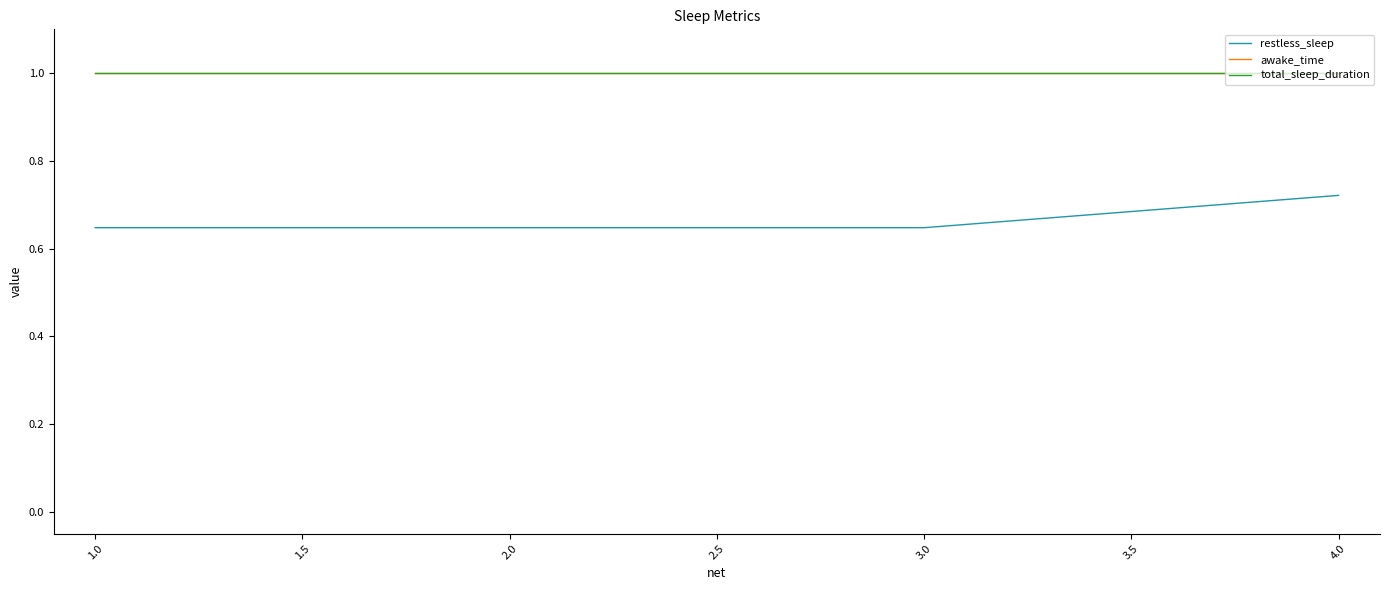

Does the chart display data point markers on the line(s)?

No